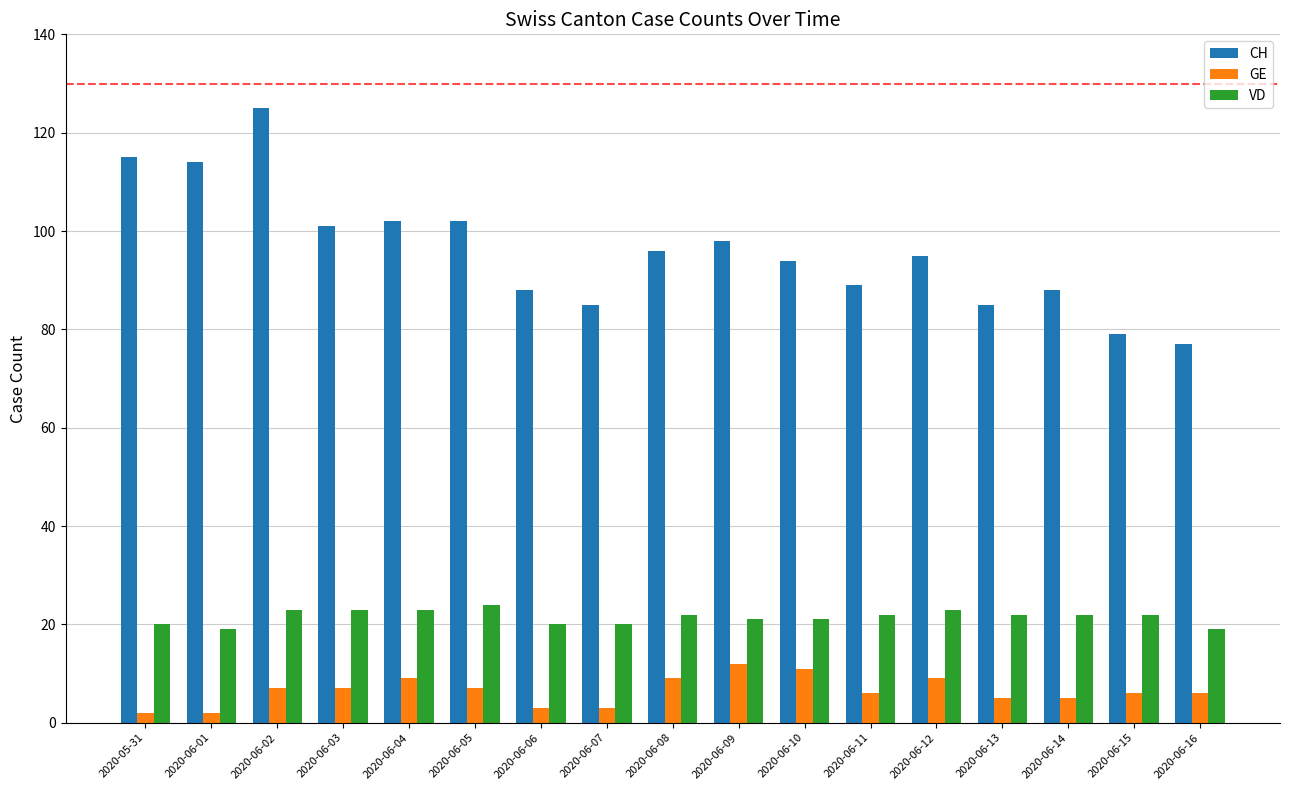

Reading left to right, what are all the values shown in this chart?

CH: 115	114	125	101	102	102	88	85	96	98	94	89	95	85	88	79	77
GE: 2	2	7	7	9	7	3	3	9	12	11	6	9	5	5	6	6
VD: 20	19	23	23	23	24	20	20	22	21	21	22	23	22	22	22	19